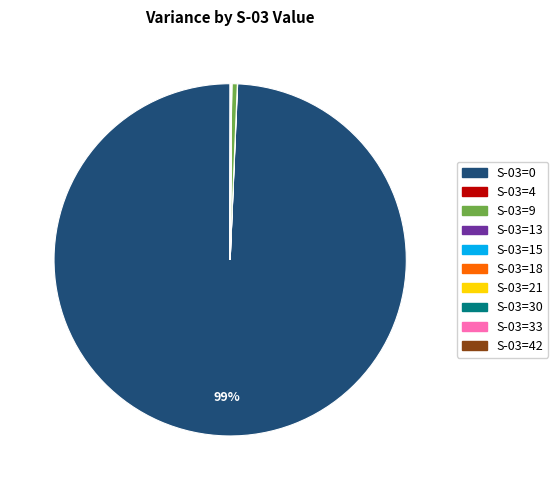

To the nearest percent, what is the difference between the largest and smallest slice percentages?

99%